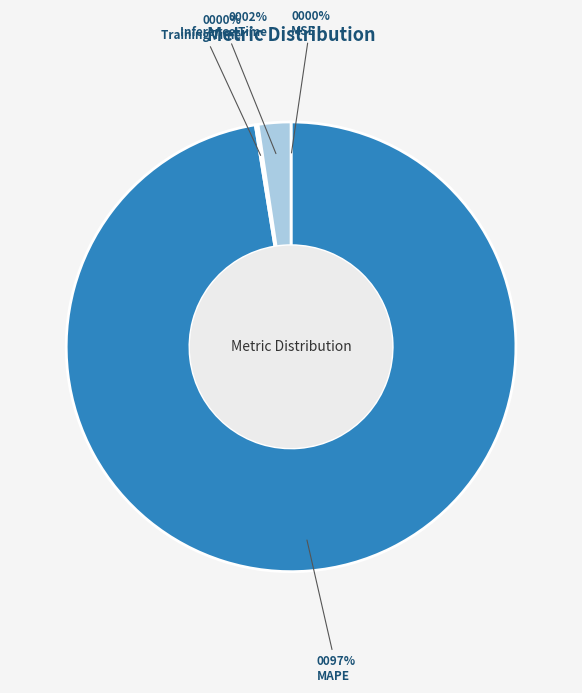

Is there any slice that represents more than half of the pie?

Yes